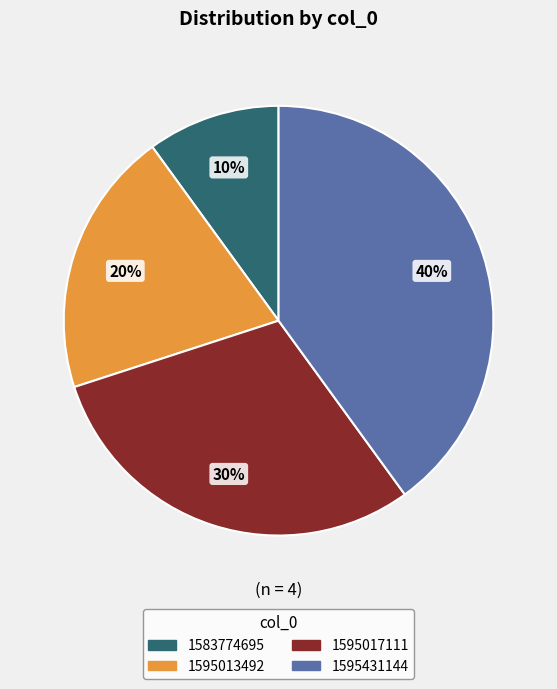

Count the number of slices in the pie.

4